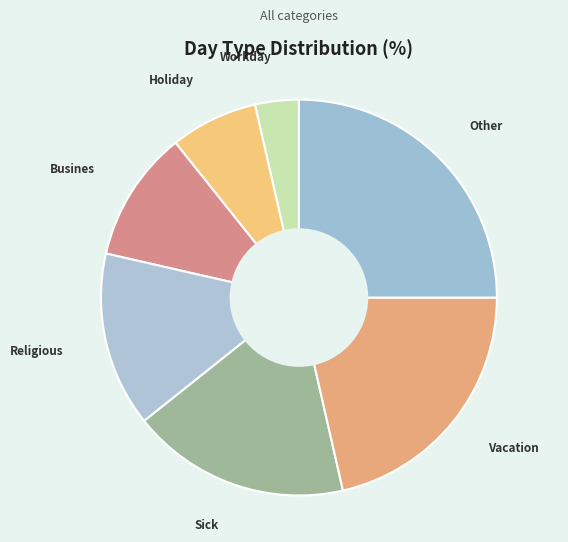

Combined, do Religious and Sick account for over 50%?

No